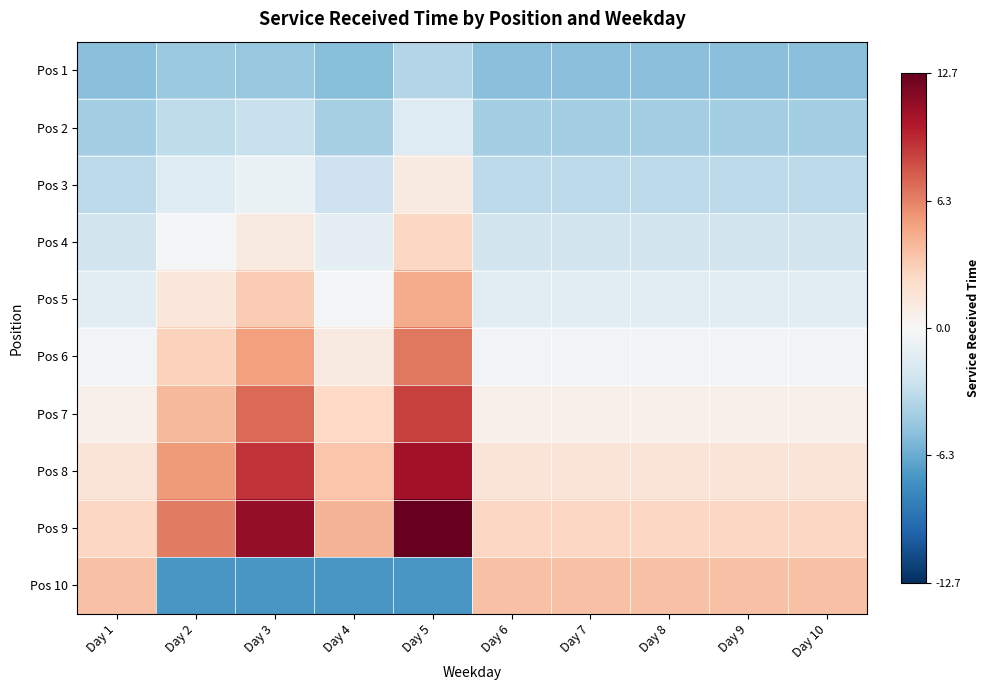

Reading left to right, what are all the values shown in this chart?

Pos 1: Day 1=-5.3	Day 2=-4.7	Day 3=-4.8	Day 4=-5.4	Day 5=-3.7	Day 6=-5.3	Day 7=-5.3	Day 8=-5.3	Day 9=-5.3	Day 10=-5.3
Pos 2: Day 1=-4.3	Day 2=-3.2	Day 3=-2.8	Day 4=-4.2	Day 5=-1.6	Day 6=-4.3	Day 7=-4.3	Day 8=-4.3	Day 9=-4.3	Day 10=-4.3
Pos 3: Day 1=-3.3	Day 2=-1.6	Day 3=-0.8	Day 4=-2.6	Day 5=1.2	Day 6=-3.3	Day 7=-3.3	Day 8=-3.3	Day 9=-3.3	Day 10=-3.3
Pos 4: Day 1=-2.3	Day 2=-0.1	Day 3=1.2	Day 4=-1.1	Day 5=2.7	Day 6=-2.3	Day 7=-2.3	Day 8=-2.3	Day 9=-2.3	Day 10=-2.3
Pos 5: Day 1=-1.3	Day 2=1.5	Day 3=3.2	Day 4=-0.1	Day 5=4.7	Day 6=-1.3	Day 7=-1.3	Day 8=-1.3	Day 9=-1.3	Day 10=-1.3
Pos 6: Day 1=-0.3	Day 2=2.9	Day 3=5.2	Day 4=1.2	Day 5=6.7	Day 6=-0.3	Day 7=-0.3	Day 8=-0.3	Day 9=-0.3	Day 10=-0.3
Pos 7: Day 1=0.7	Day 2=4.1	Day 3=7.2	Day 4=2.6	Day 5=8.7	Day 6=0.7	Day 7=0.7	Day 8=0.7	Day 9=0.7	Day 10=0.7
Pos 8: Day 1=1.7	Day 2=5.4	Day 3=9.2	Day 4=3.5	Day 5=10.7	Day 6=1.7	Day 7=1.7	Day 8=1.7	Day 9=1.7	Day 10=1.7
Pos 9: Day 1=2.7	Day 2=6.5	Day 3=11.2	Day 4=4.3	Day 5=12.7	Day 6=2.7	Day 7=2.7	Day 8=2.7	Day 9=2.7	Day 10=2.7
Pos 10: Day 1=3.7	Day 2=-7.3	Day 3=-7.3	Day 4=-7.3	Day 5=-7.3	Day 6=3.7	Day 7=3.7	Day 8=3.7	Day 9=3.7	Day 10=3.7